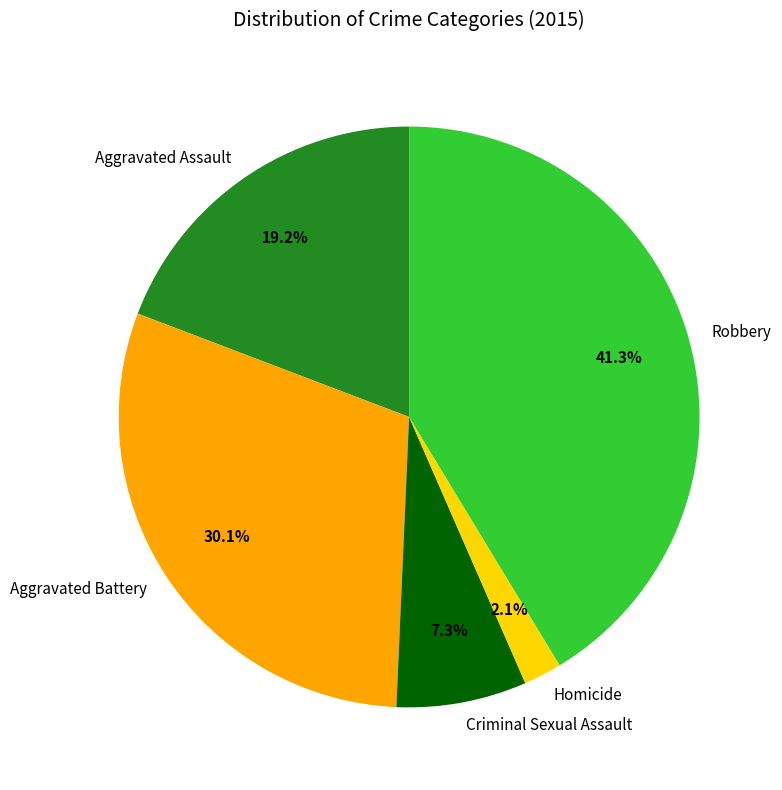

Between Homicide and Aggravated Assault, which is larger?

Aggravated Assault